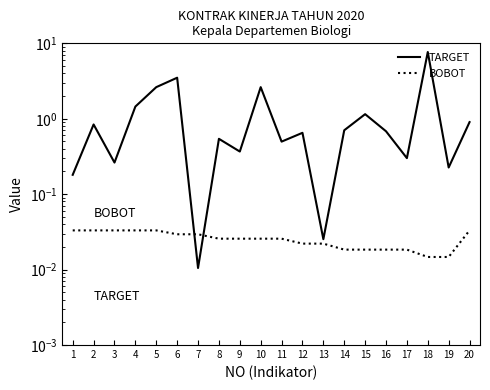

Where is the first local minimum for TARGET?

3